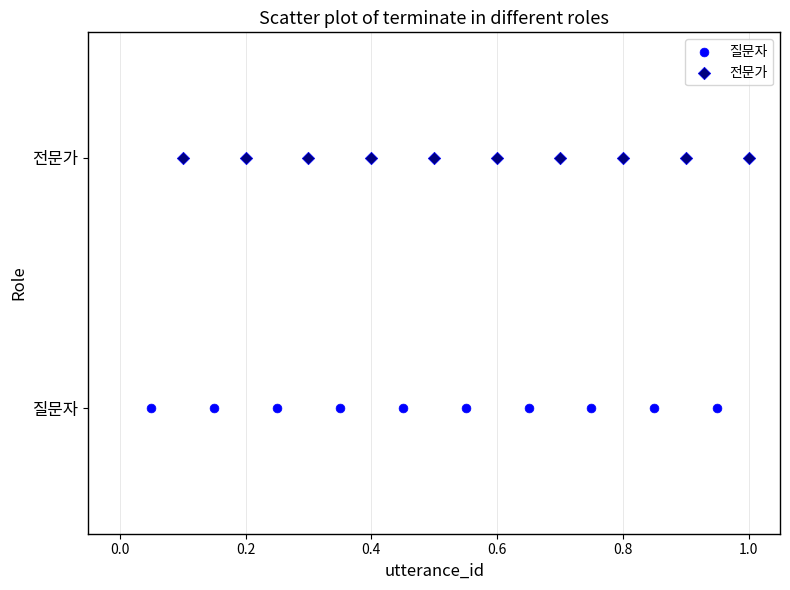

Which series contains the highest Y value?

전문가